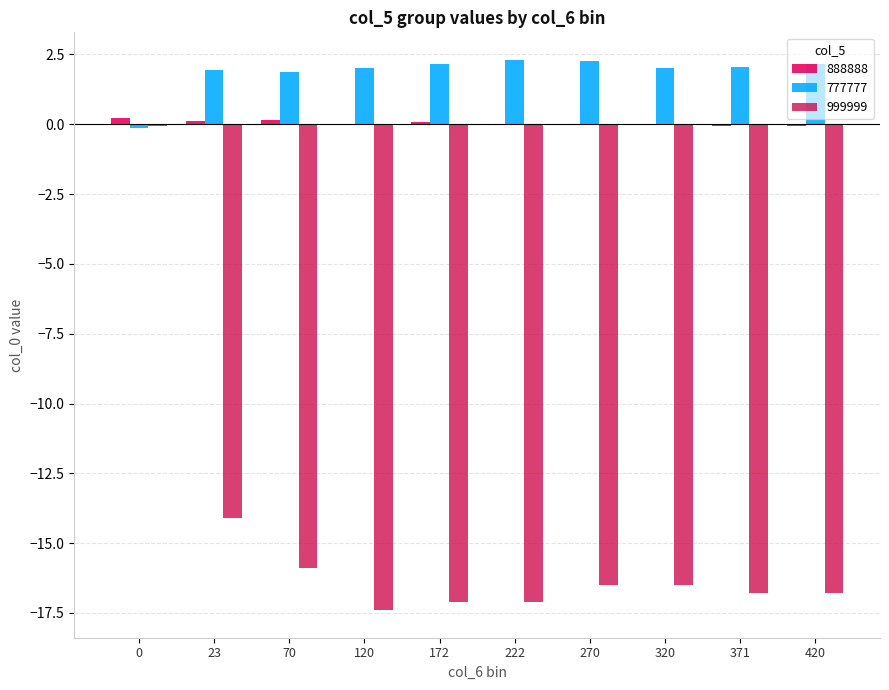

What is the sum of the 999999 values at 371 and 120?

-34.2